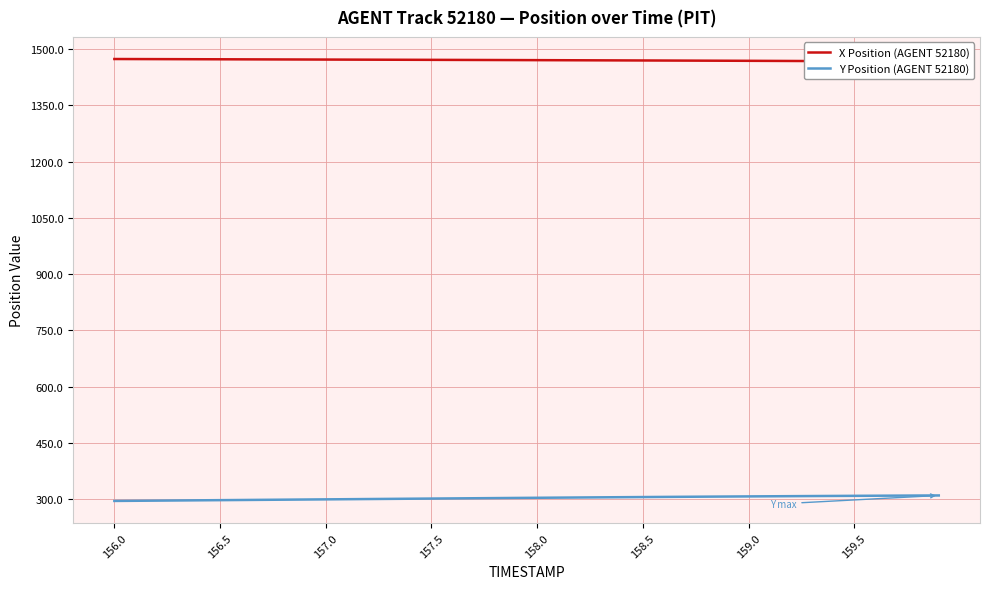

What is the minimum value for Y Position (AGENT 52180)?

295.3